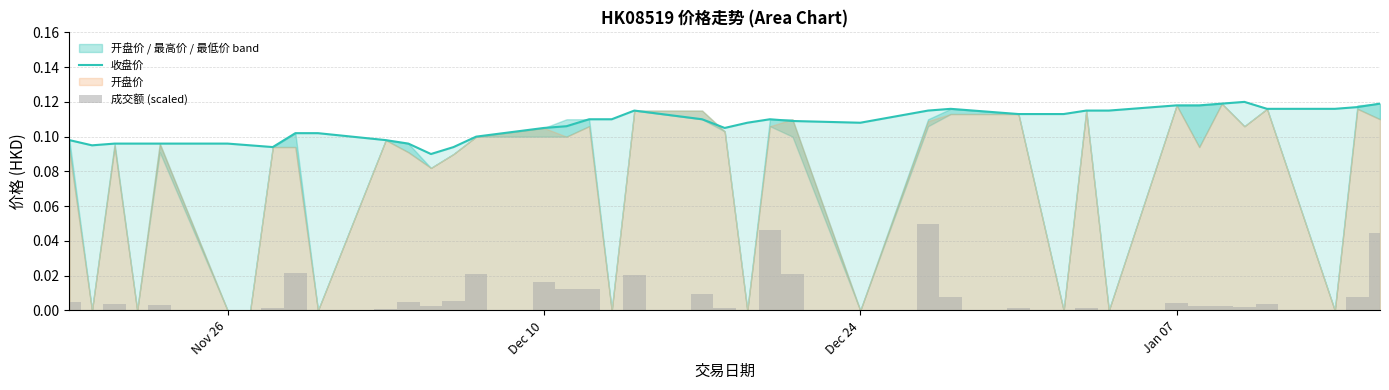

Is the value of 收盘价 at 6 greater than the value of 成交额 (scaled) at 19?

Yes